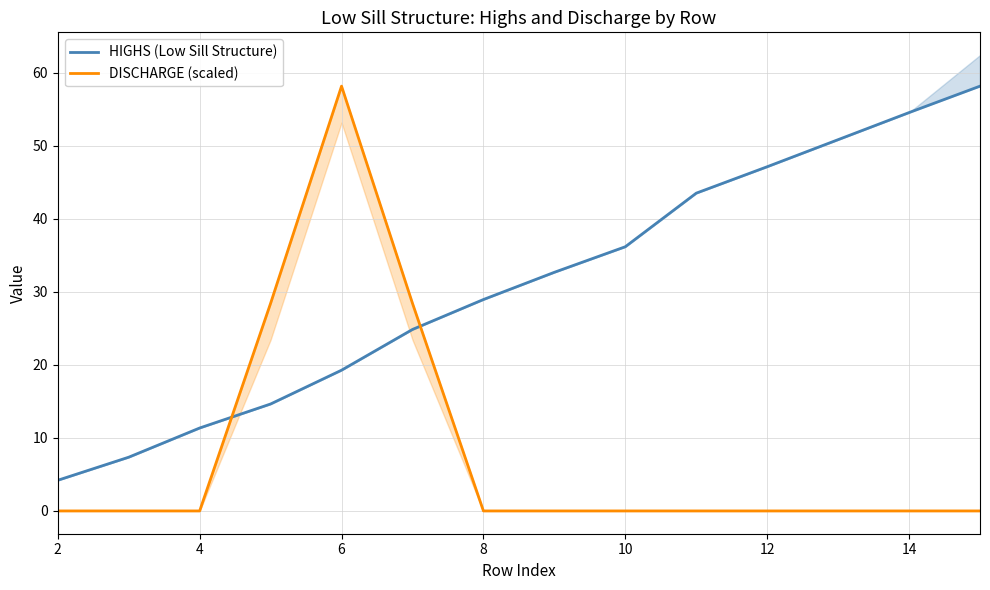

True or false: HIGHS (Low Sill Structure) has more than 2 interior local peaks.

False